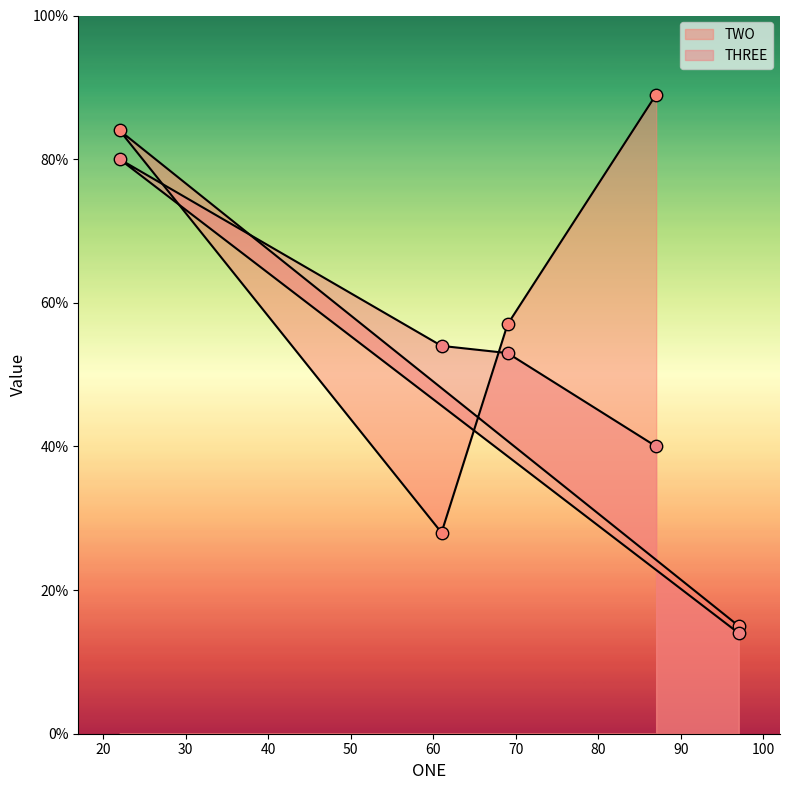

Which series contains the lowest Y value?

THREE